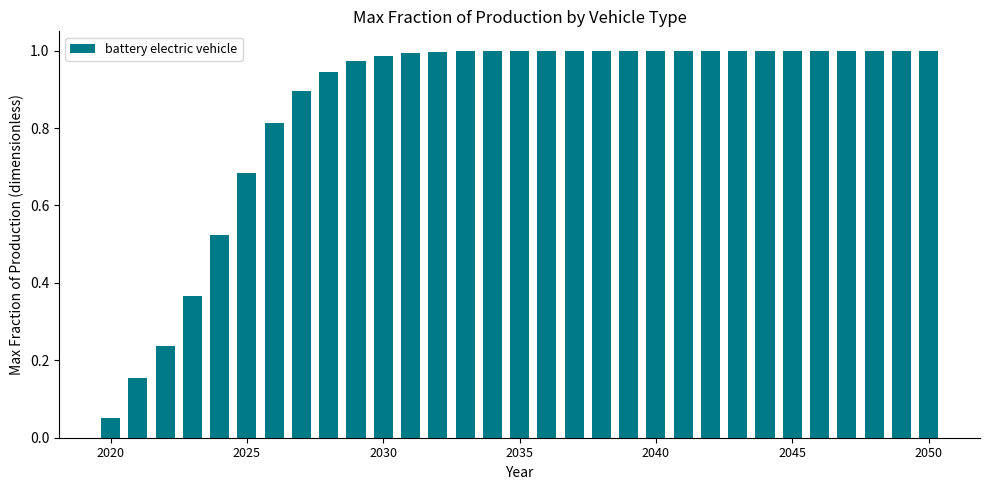

What is the sum of all values?

26.6